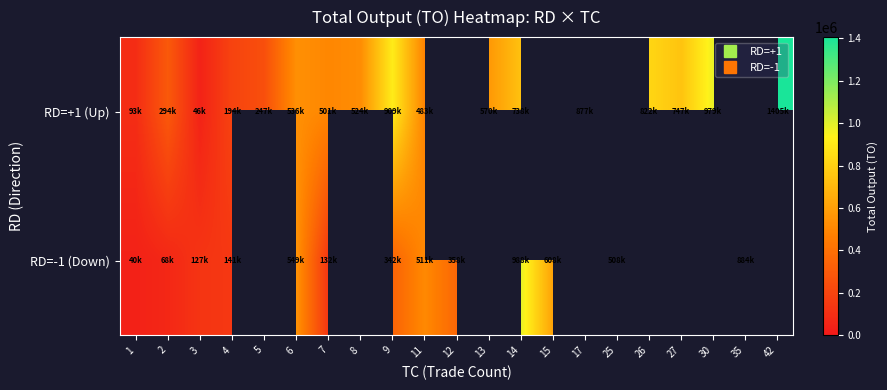

Where is RD=+1 (Up) nearest to the value 725610?

14